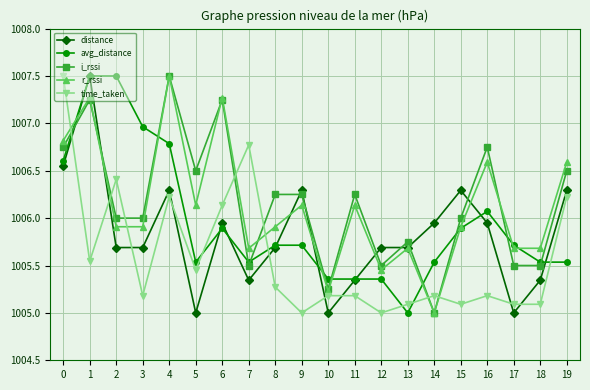

What is the difference between the highest and lowest values at 4?

1.3